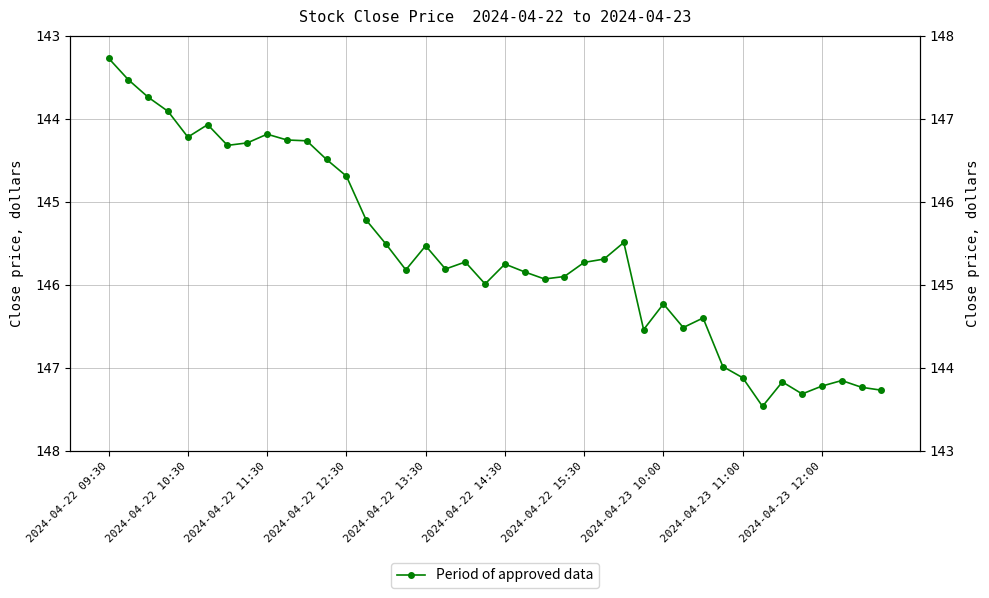

Approximately how many times larger is the value at 12 compared to 17?

1.0